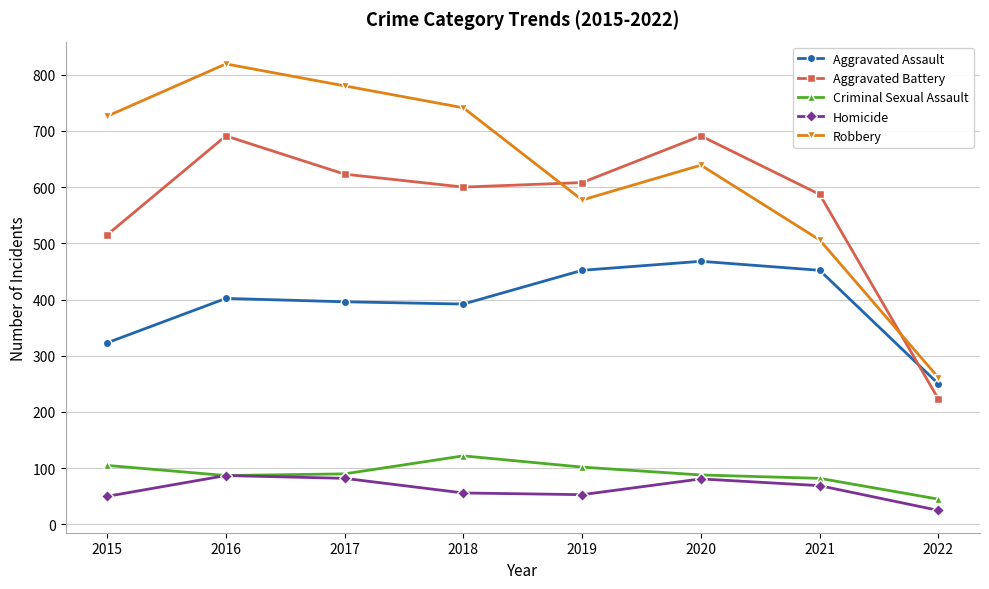

What is the difference between the highest and lowest values at 2022?

236